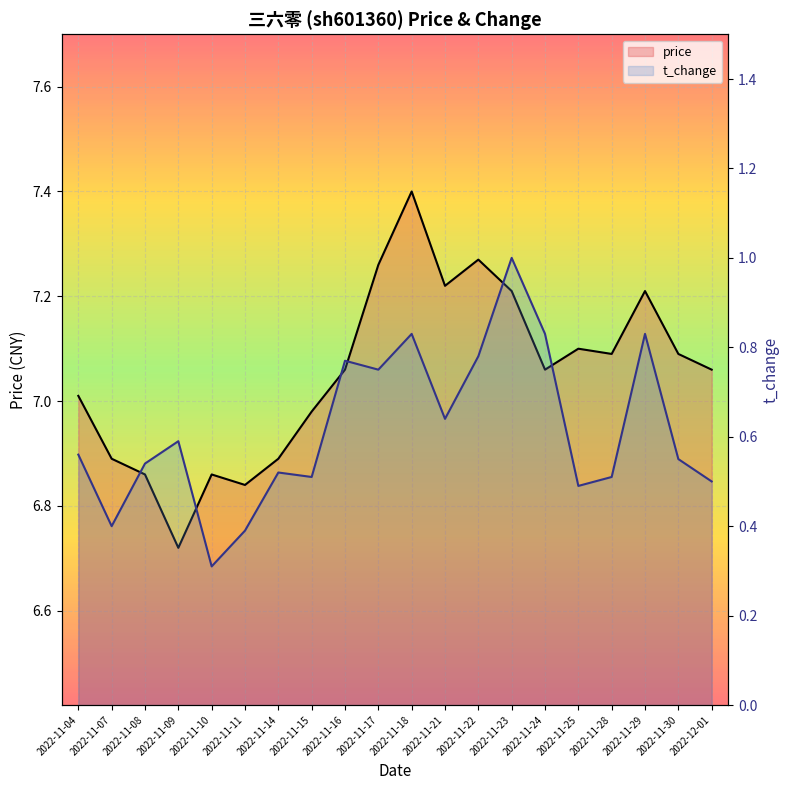

Which series changed the most between 2022-11-07 and 2022-11-08?

t_change